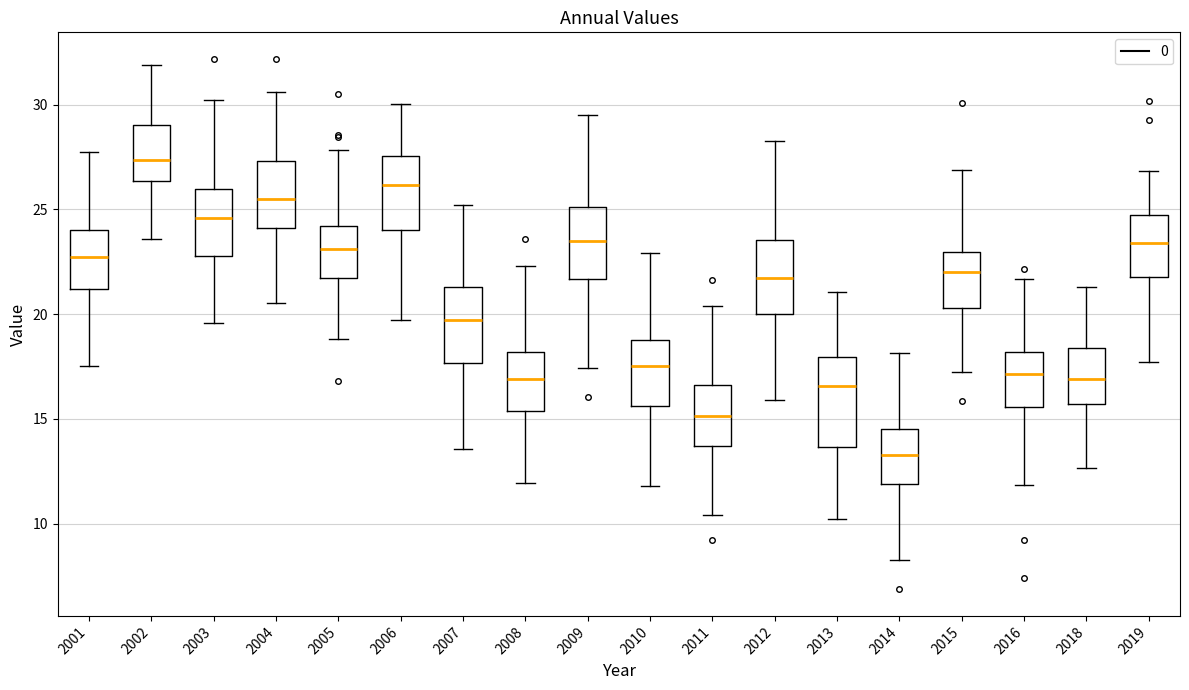

Which box has the highest median line?

2002